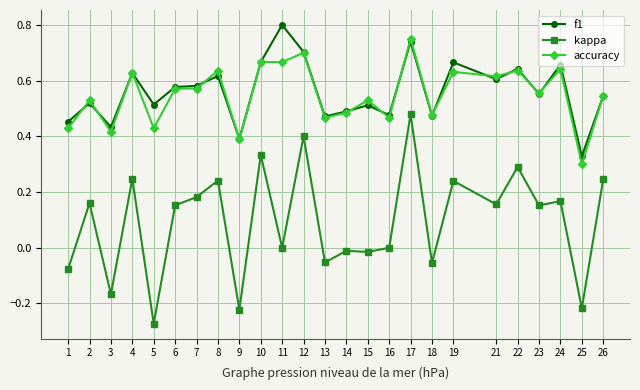

List the series in order of their peak value, lowest first.

kappa, accuracy, f1